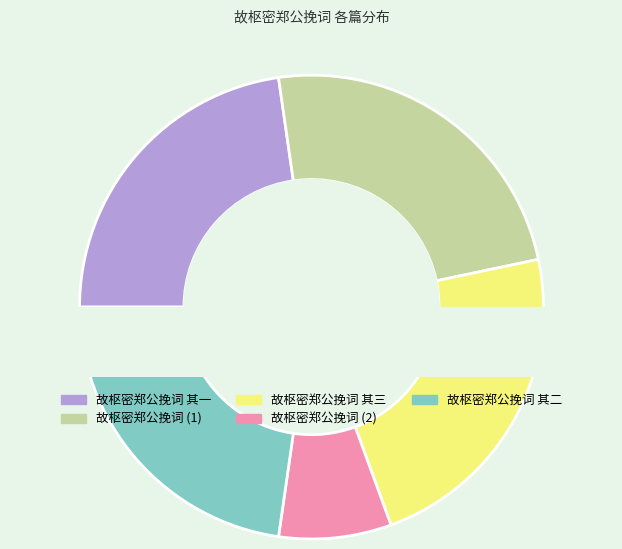

How many slices are in this pie chart?

5